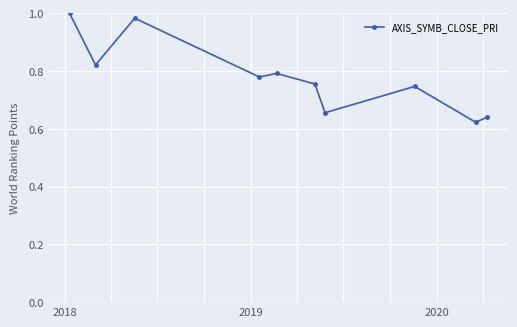

True or false: there are more than 1 points higher than both neighbors.

True